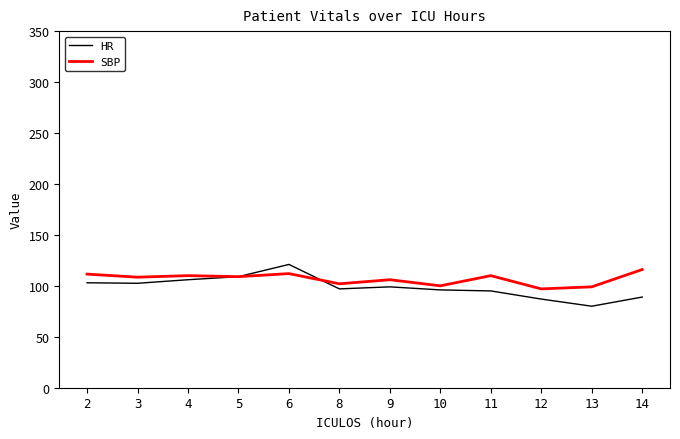

Is the value of HR at 14 greater than the value of SBP at 6?

No